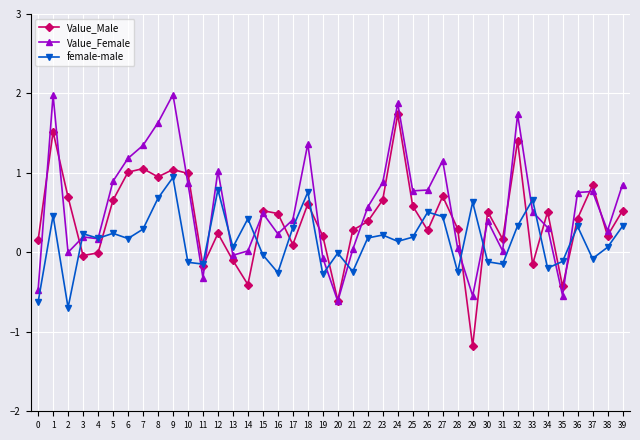

At which category does Value_Male reach its first local peak?

1